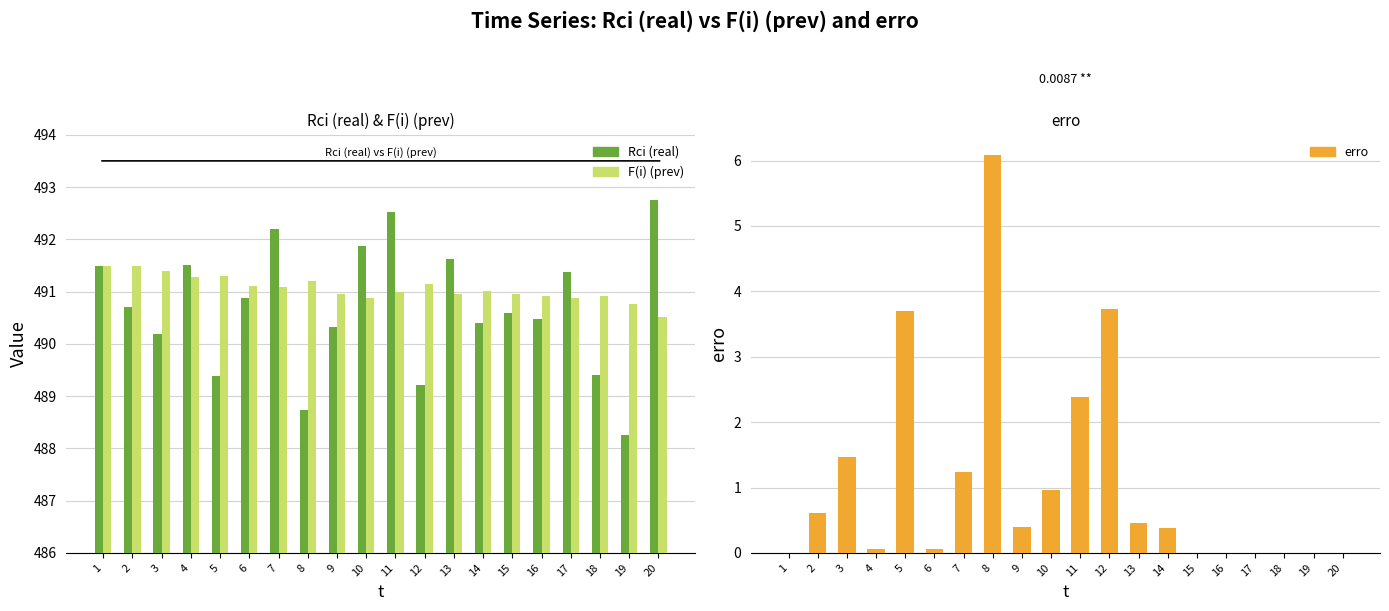

Reading left to right, list all the values displayed in this chart.

Rci (real): 491.5	490.7	490.2	491.5	489.4	490.9	492.2	488.7	490.3	491.9	492.5	489.2	491.6	490.4	490.6	490.5	491.4	489.4	488.2	492.8
F(i) (prev): 491.5	491.5	491.4	491.3	491.3	491.1	491.1	491.2	490.9	490.9	491.0	491.1	490.9	491.0	491.0	490.9	490.9	490.9	490.8	490.5
erro: 0.0	0.6	1.5	0.1	3.7	0.1	1.2	6.1	0.4	1.0	2.4	3.7	0.5	0.4	0.0	0.0	0.0	0.0	0.0	0.0